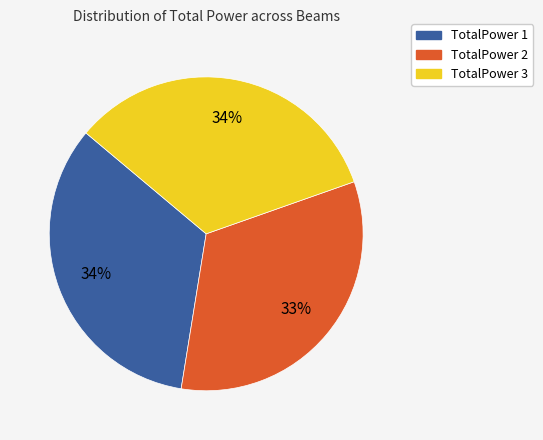

Does TotalPower 1 account for over 50% of the chart?

No